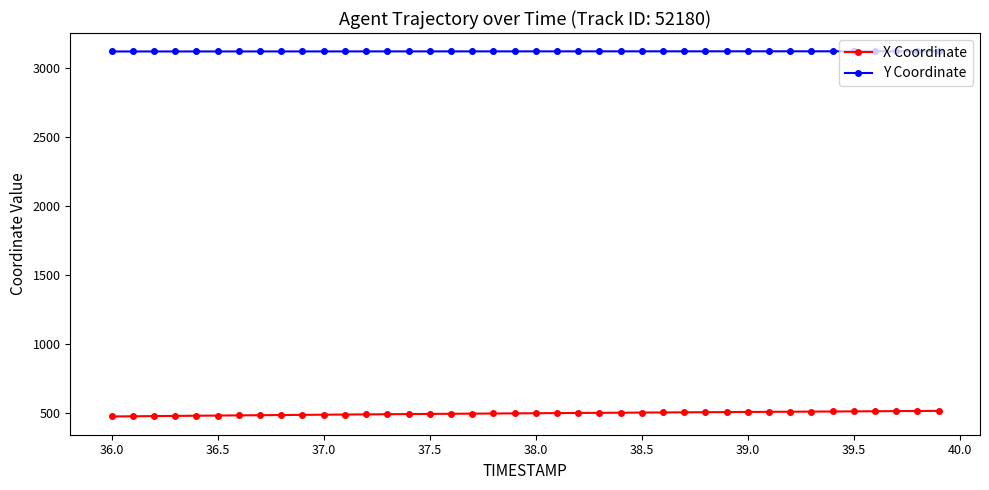

True or false: Y Coordinate and X Coordinate cross at least once.

False